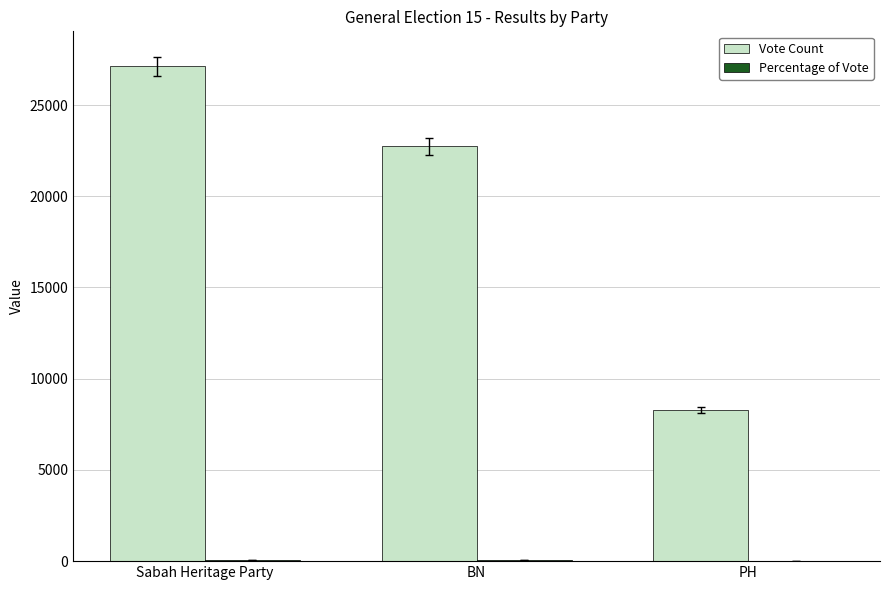

The value of Vote Count at Sabah Heritage Party is 27116.0. True or false?

True